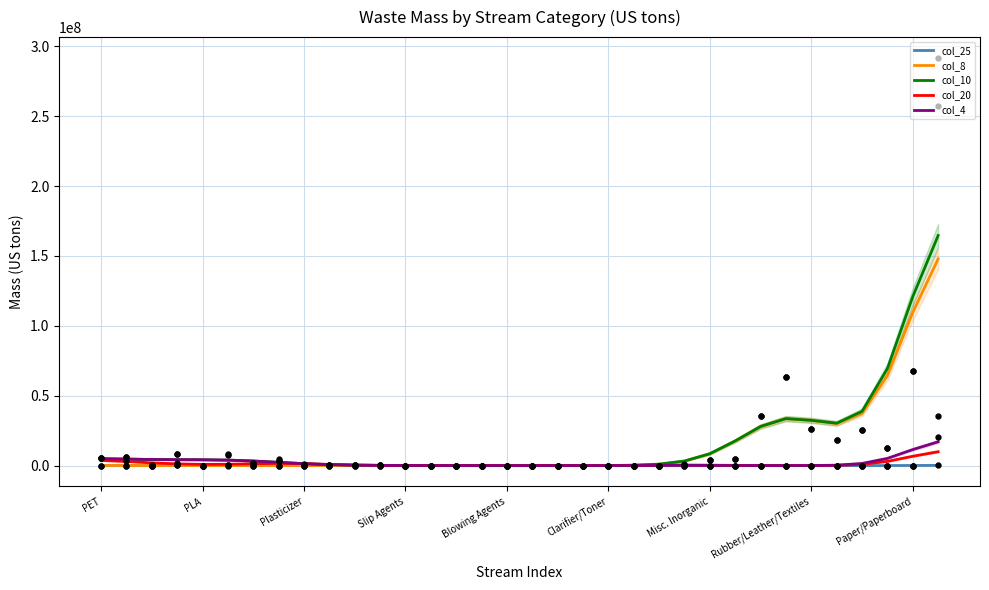

Which series has the widest spread of Y values?

col_10